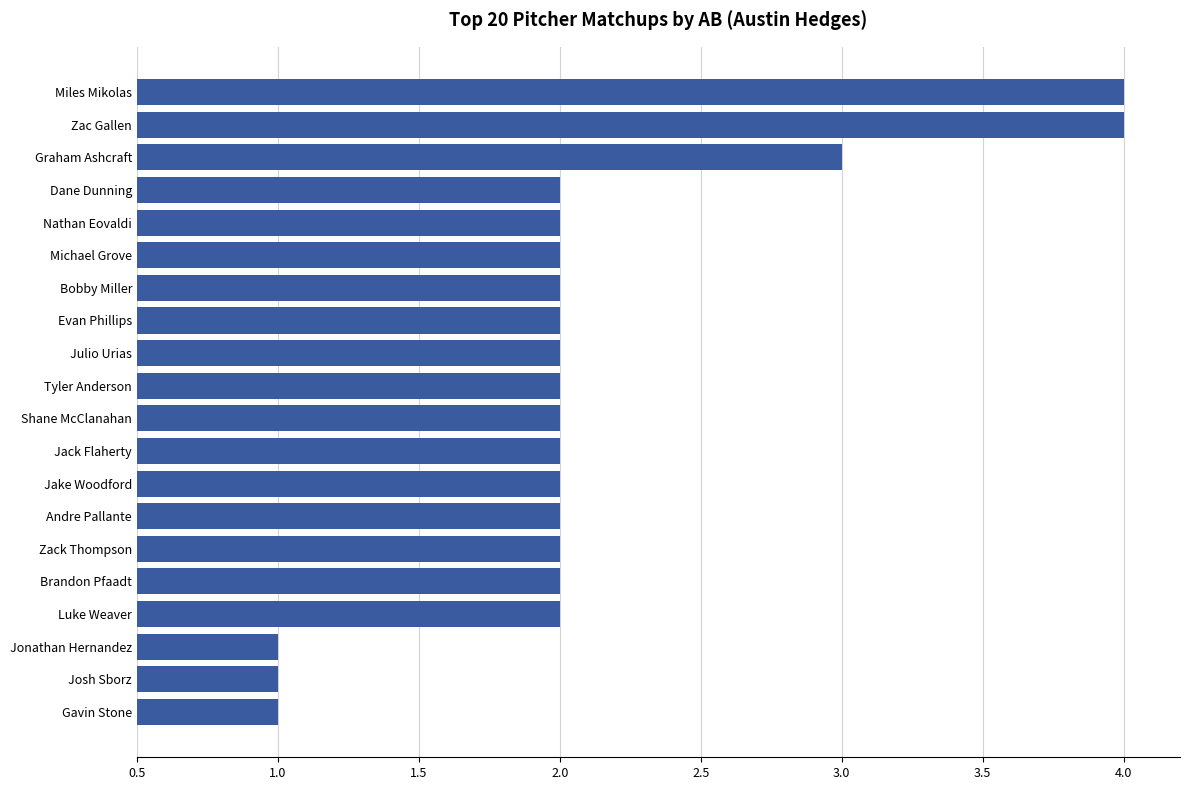

What is the smallest value displayed?

1